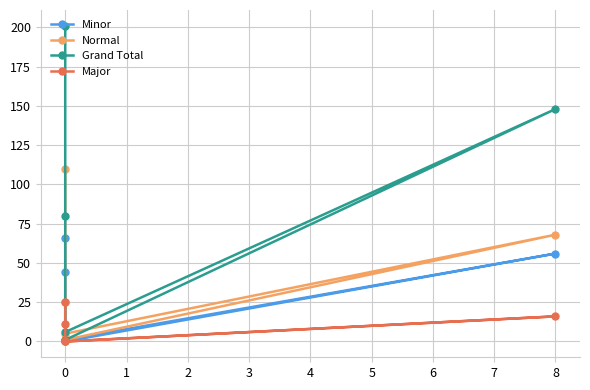

Is this an area chart (filled region under the line)?

No